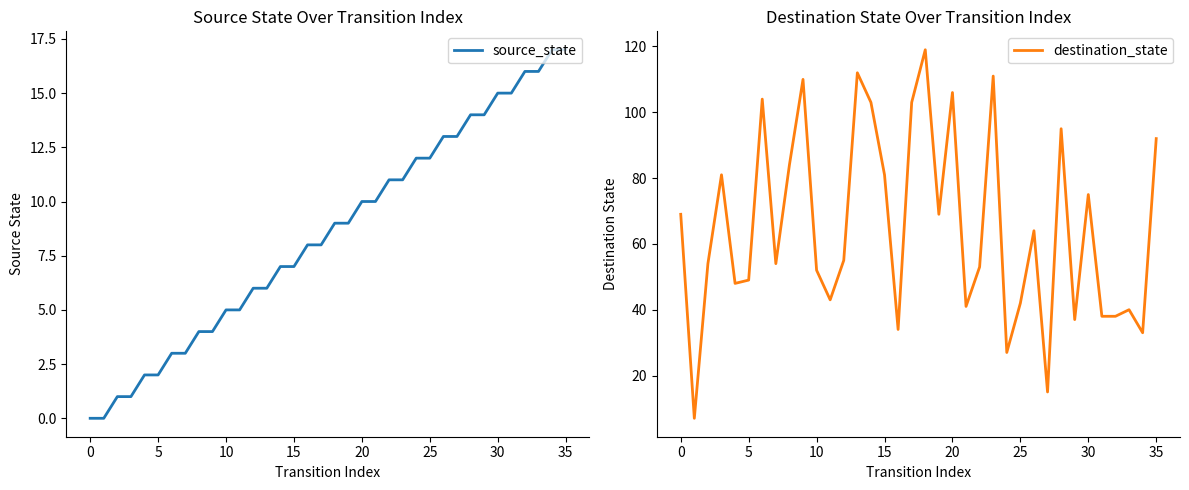

Reading left to right, extract all data points from this chart.

source_state: 0	0	1	1	2	2	3	3	4	4	5	5	6	6	7	7	8	8	9	9	10	10	11	11	12	12	13	13	14	14	15	15	16	16	17	17
destination_state: 69	7	54	81	48	49	104	54	84	110	52	43	55	112	103	81	34	103	119	69	106	41	53	111	27	42	64	15	95	37	75	38	38	40	33	92